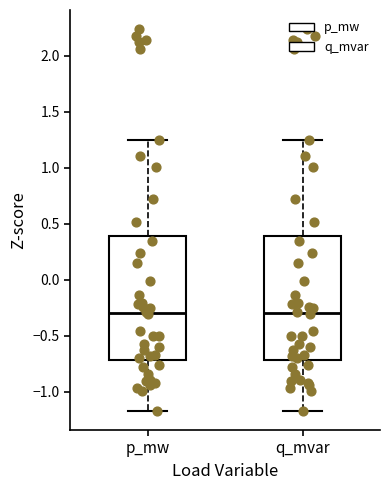

Reading left to right, read every box against the y-axis: the position of its median line, the range the box covers, and the ends of its whiskers. The values are not printed on the chart, so give them approximately, as read against the axis.

p_mw: median -0.30, box -0.70 to 0.40, whiskers -1.15 to 1.25
q_mvar: median -0.30, box -0.70 to 0.40, whiskers -1.15 to 1.25